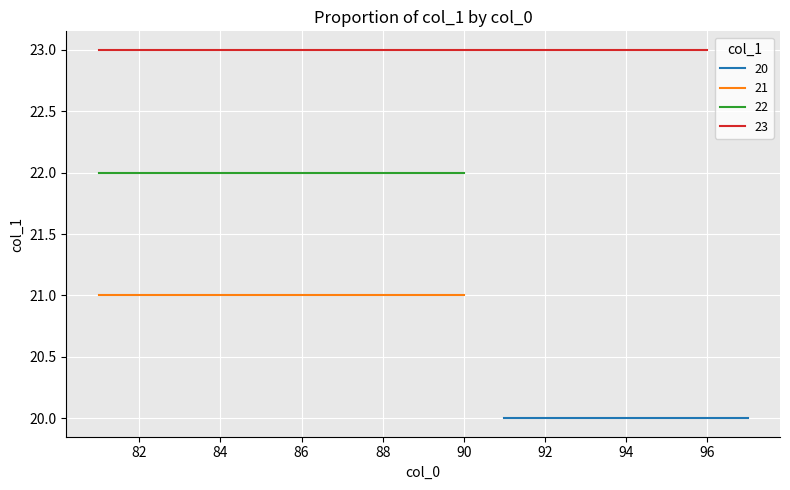

Is it true that the value at 87 is 23?

True